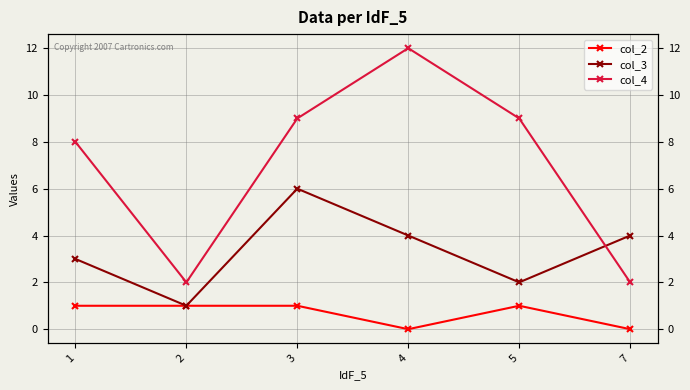

What is the lowest value of the col_3 series?

1